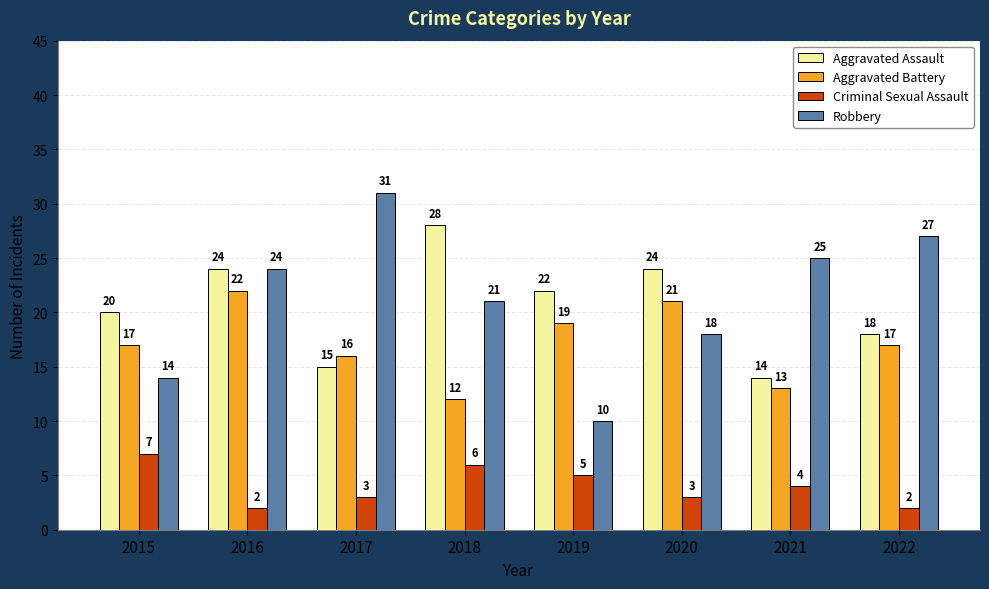

What are all the series names shown in the legend?

Aggravated Assault, Aggravated Battery, Criminal Sexual Assault, Robbery